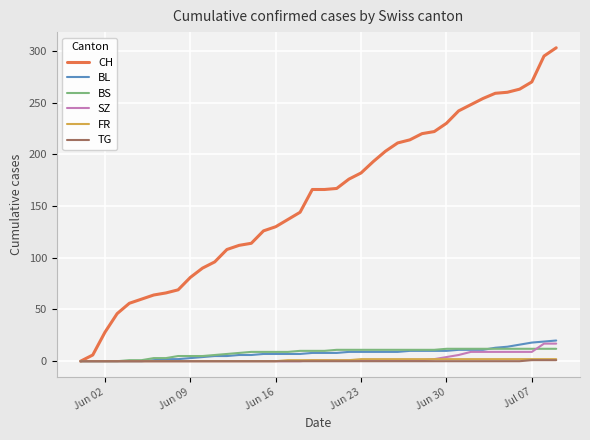

What is the difference between the second highest and minimum values in the FR series?

2